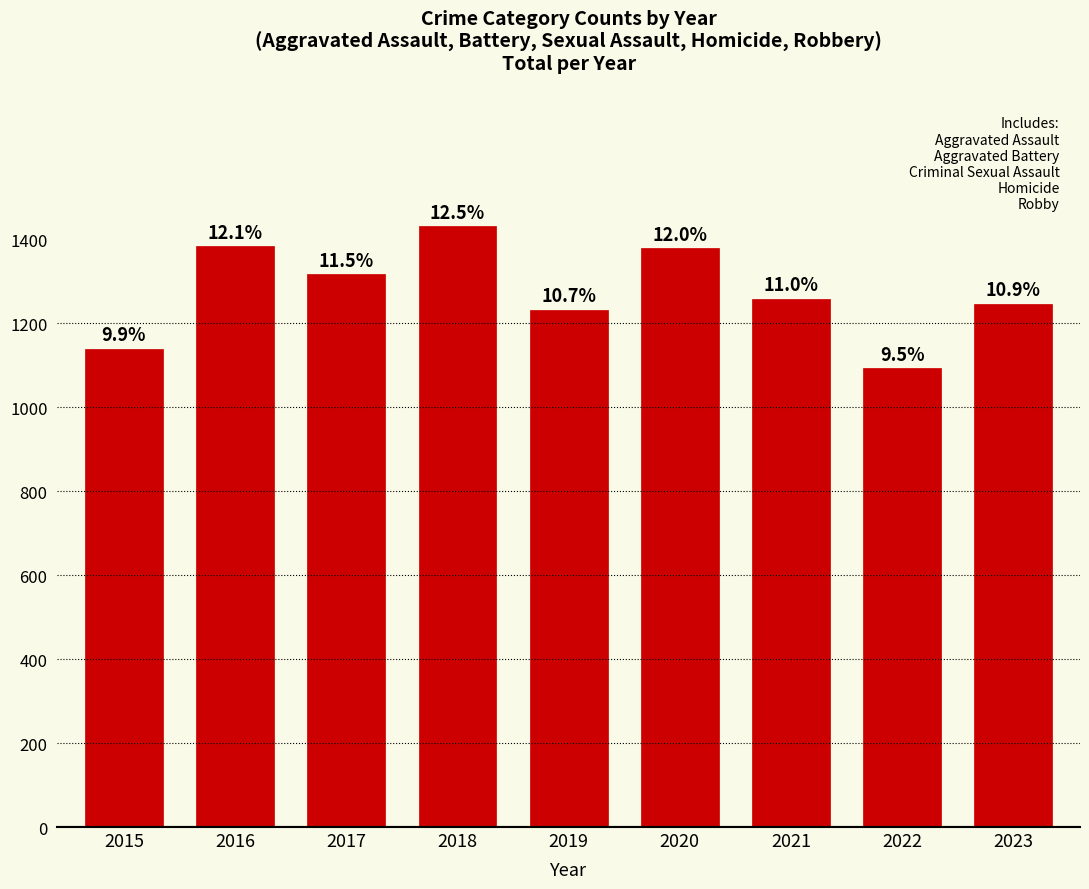

What is the sum of all values?

11485